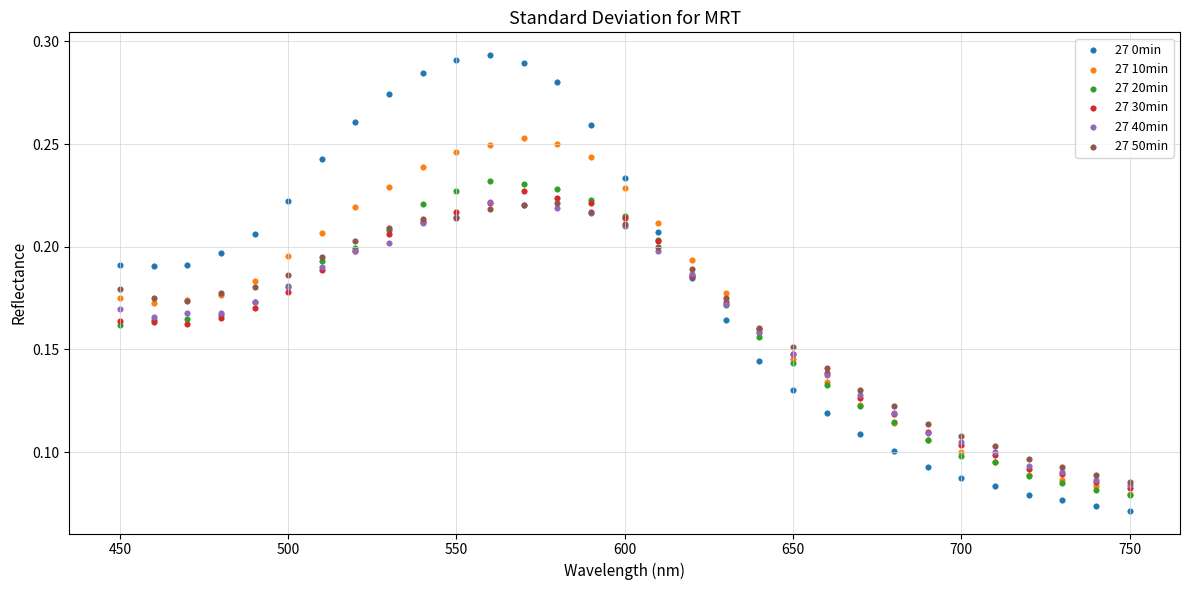

Which series has the largest Y range (max minus min)?

27 0min